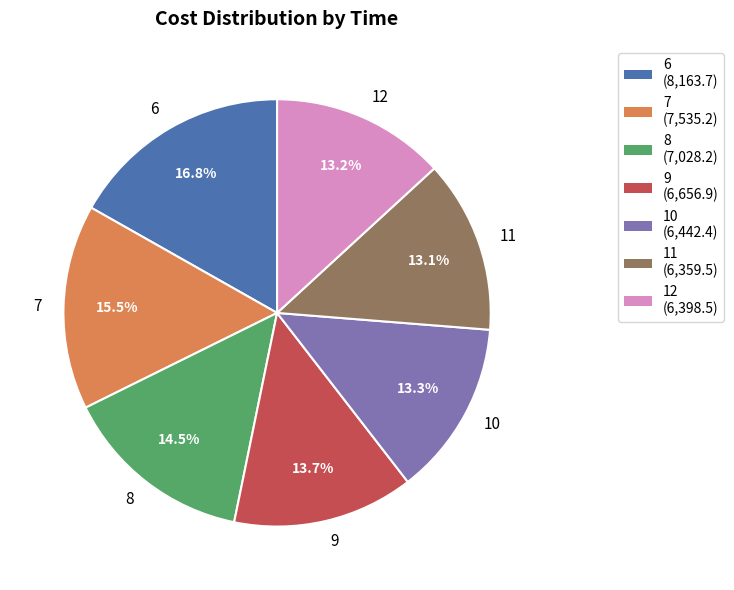

True or false: 11 accounts for 13% of the total.

True